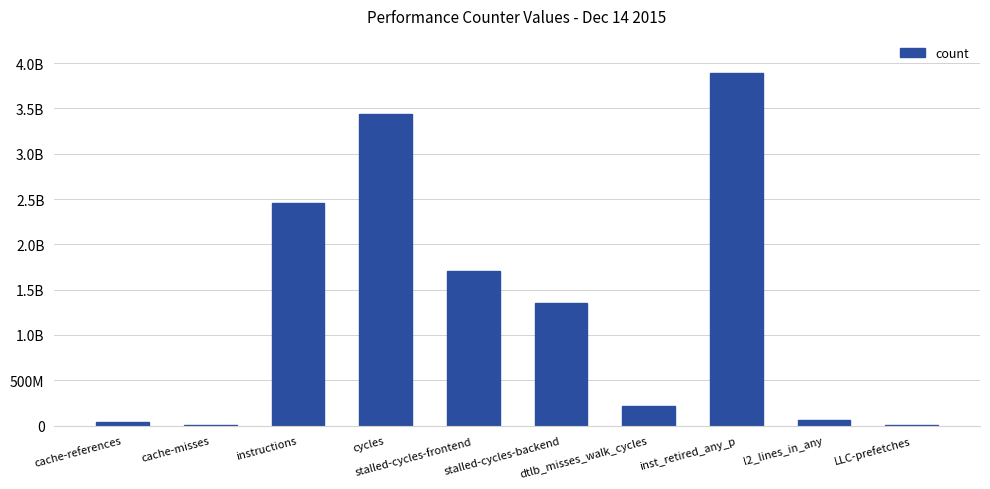

Are the bars horizontal?

No